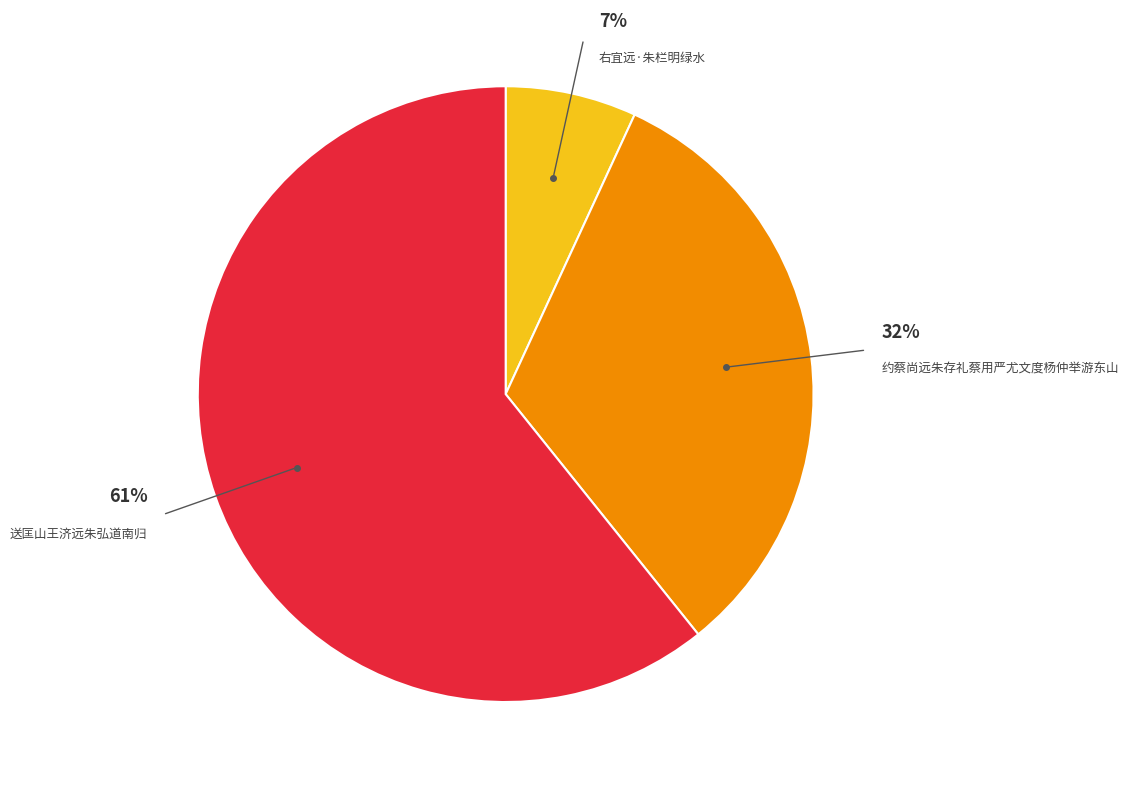

How many slices are in this pie chart?

3